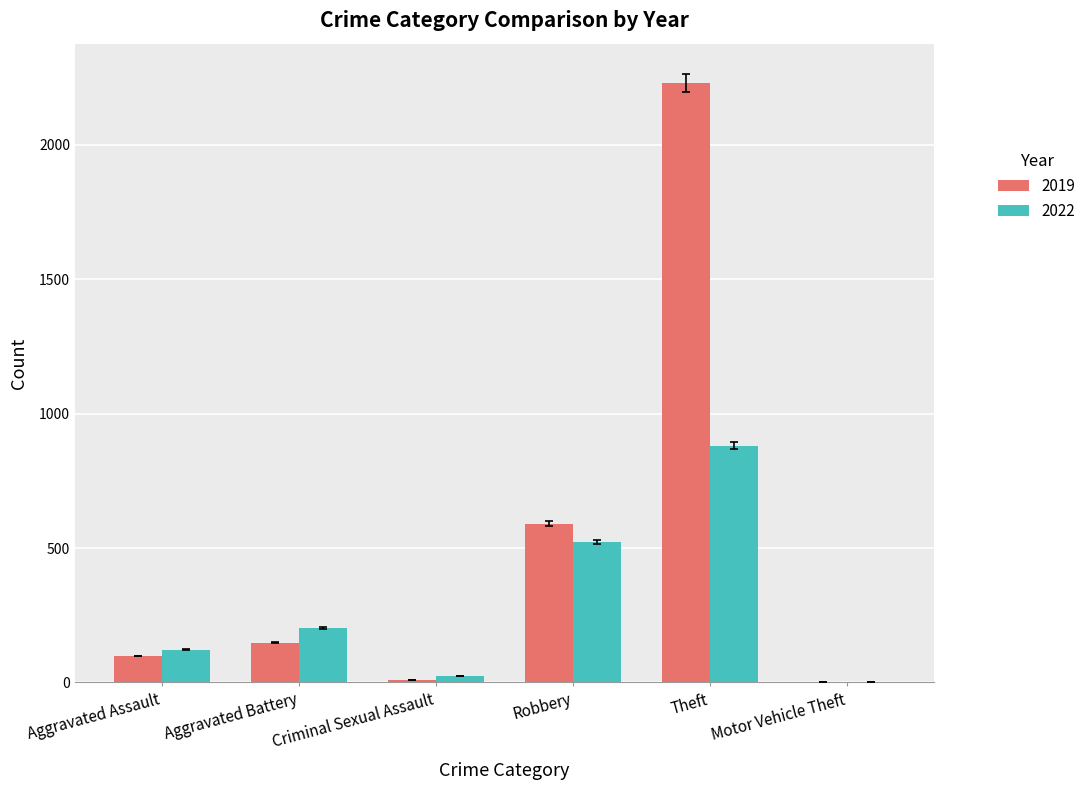

The 2019 series shows 394 at Robbery. True or false?

False